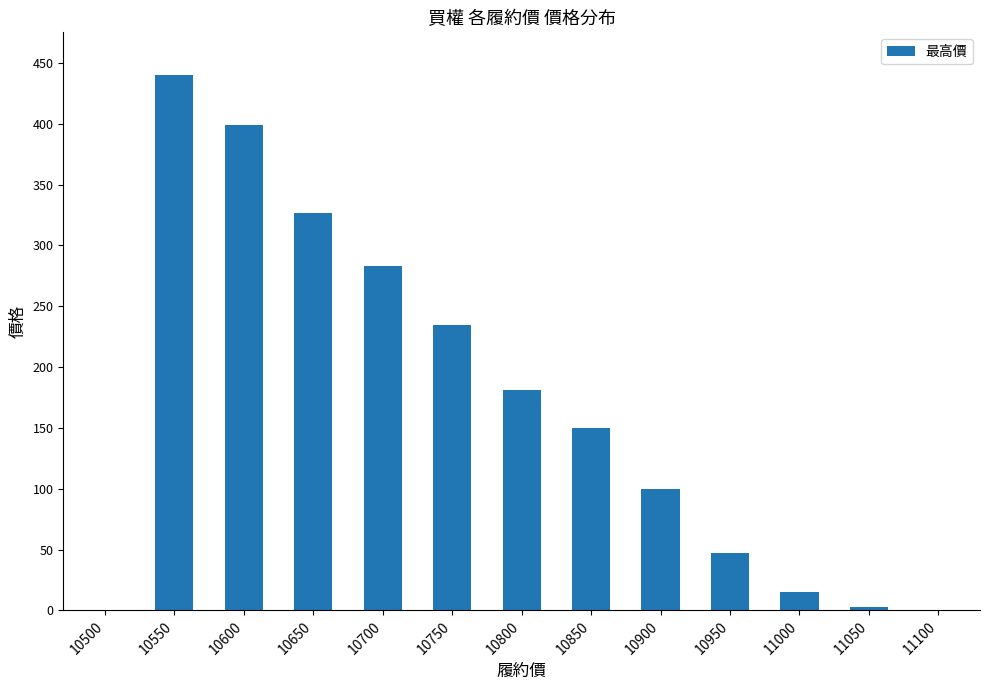

At which label is the value closest to 220?

10750